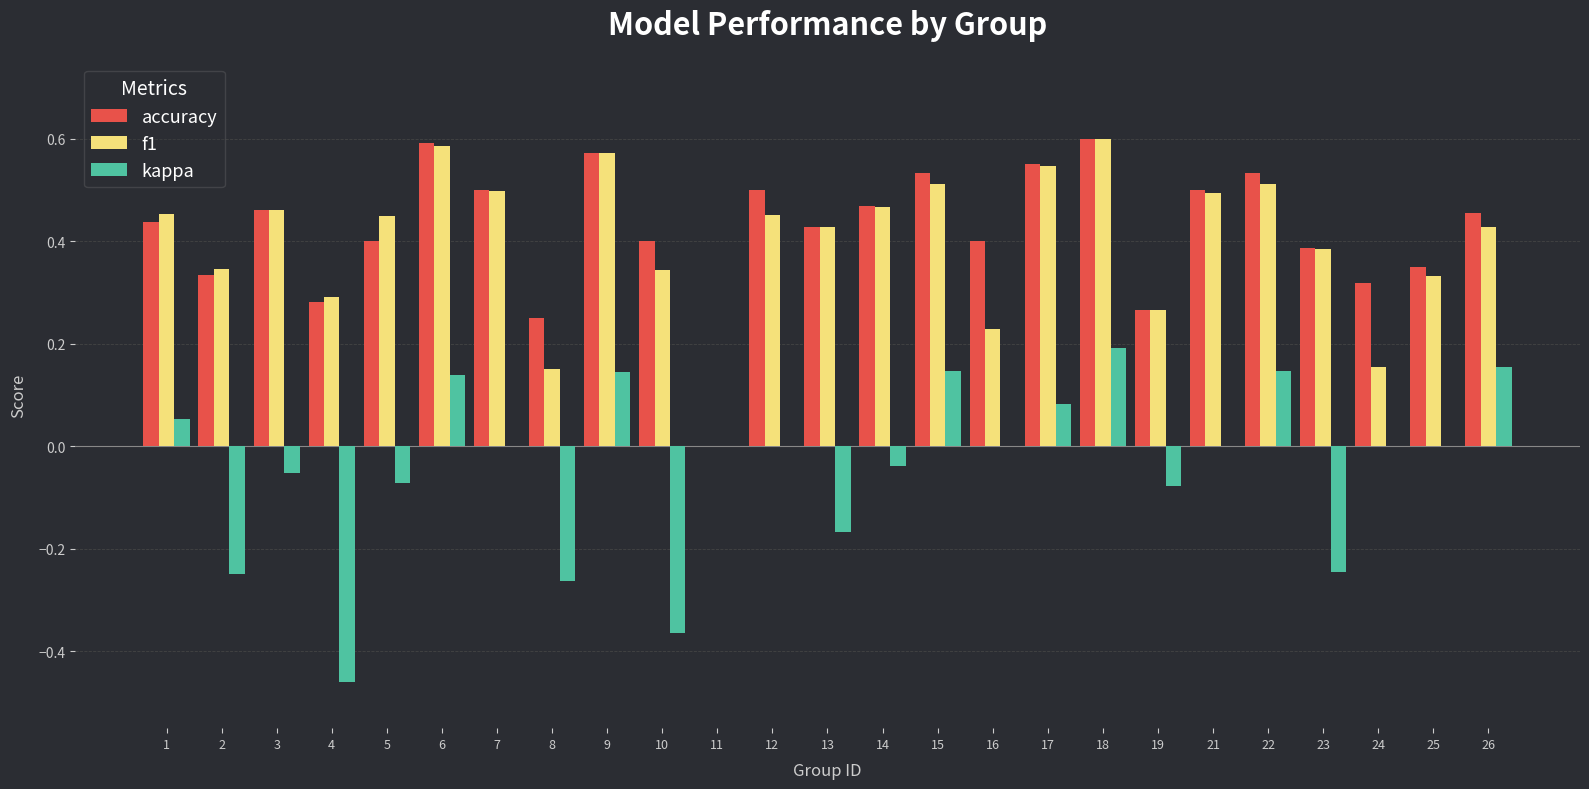

How many groups of bars are there?

25